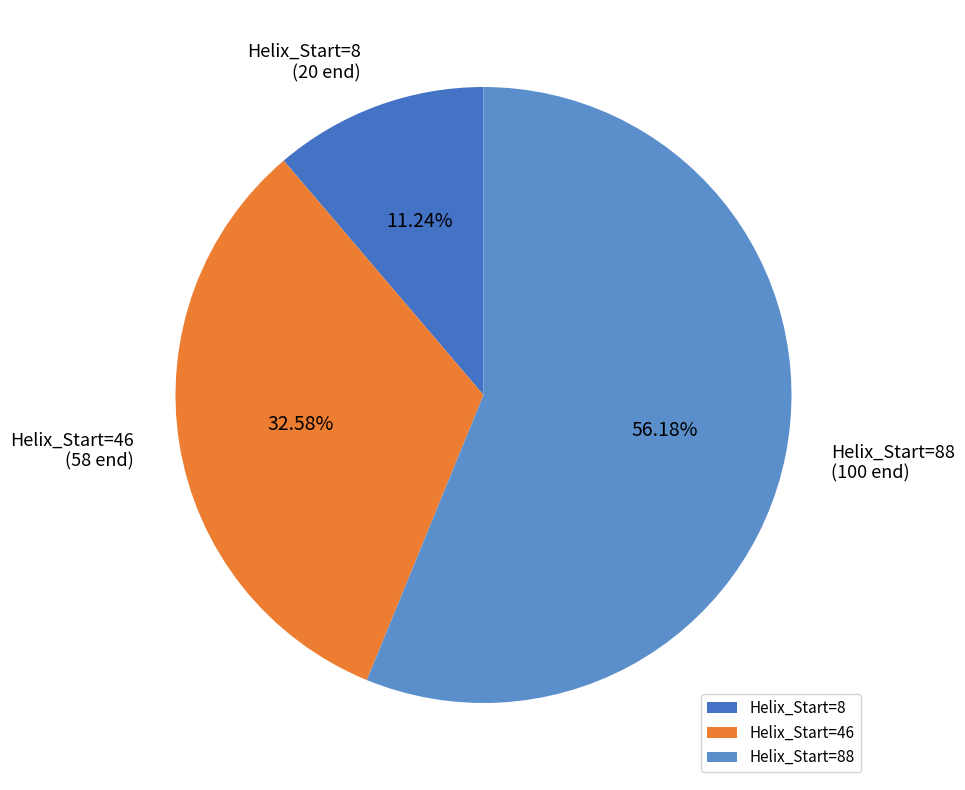

How many slices are in this pie chart?

3